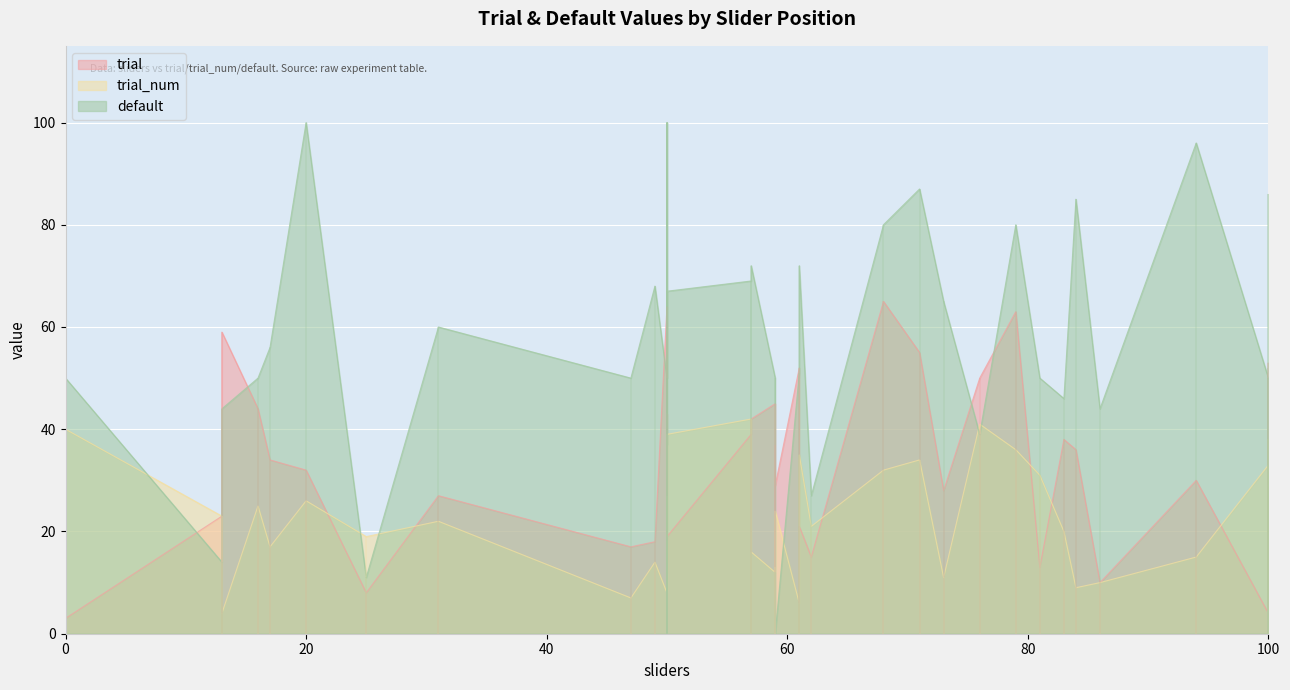

How many interior local peaks does the default series have?

12